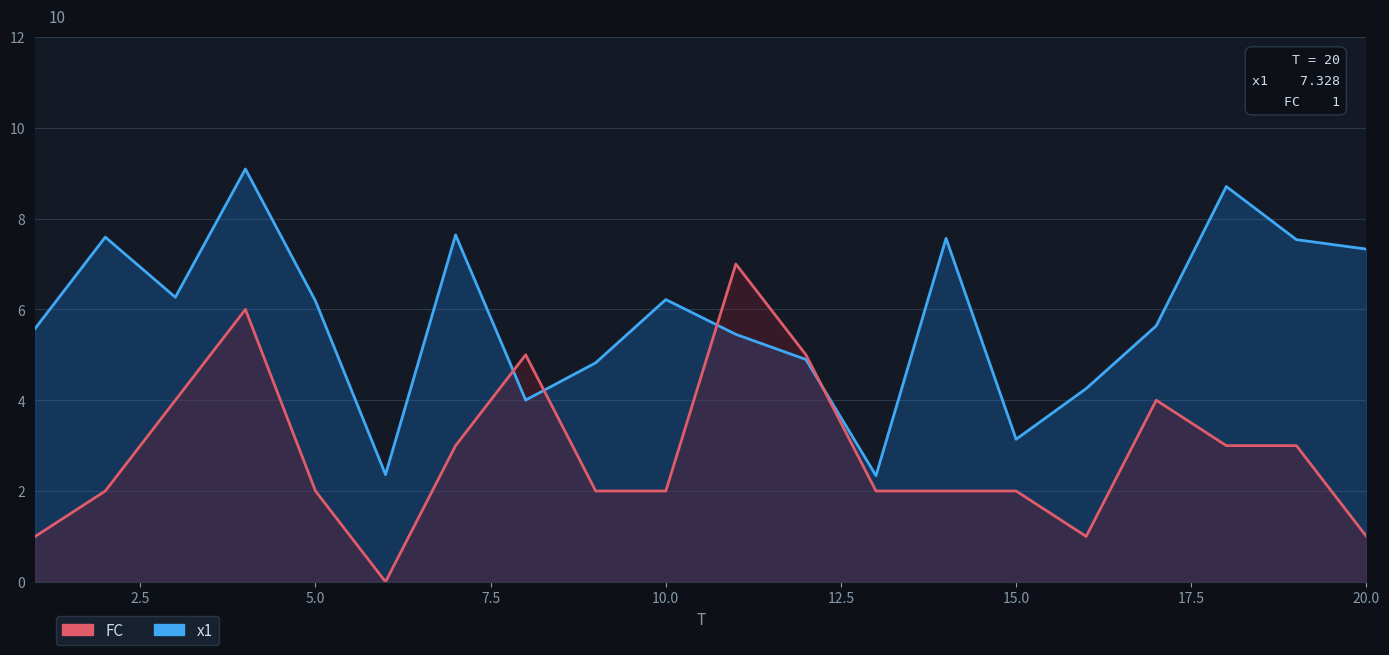

After their last crossing, which series has the higher values: x1 or FC?

x1